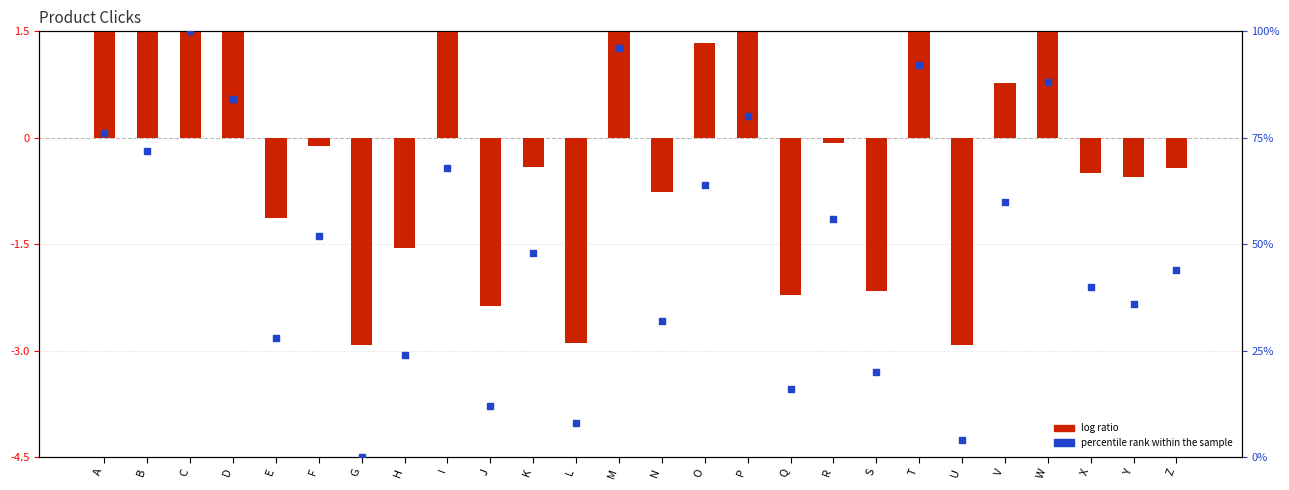

Is the value of percentile rank within the sample at U greater than the value of log ratio at S?

Yes